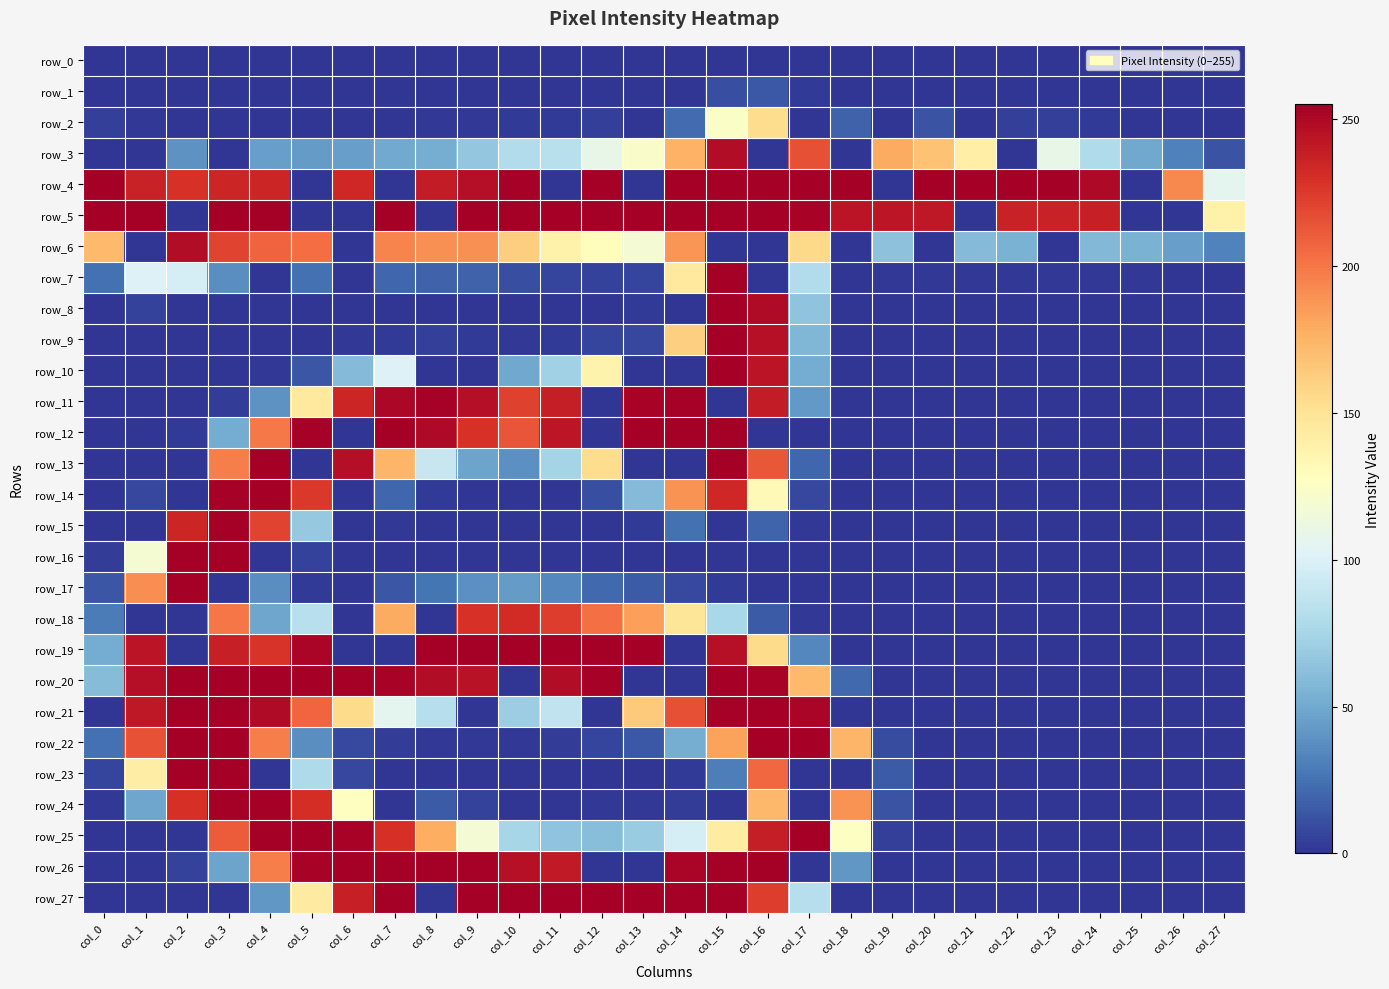

Where does the row_7 series first go above 6?

col_0